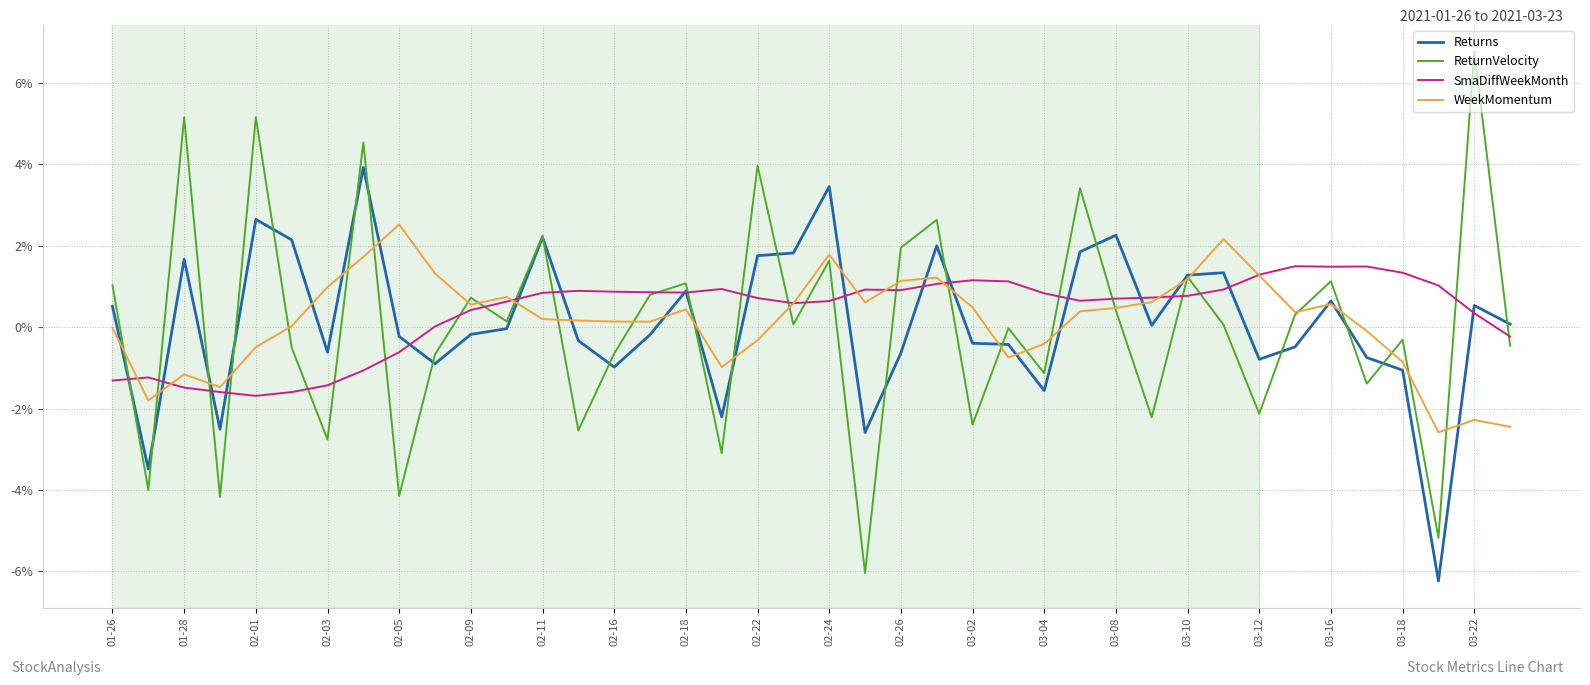

What is the maximum value shown in the chart?

6.8